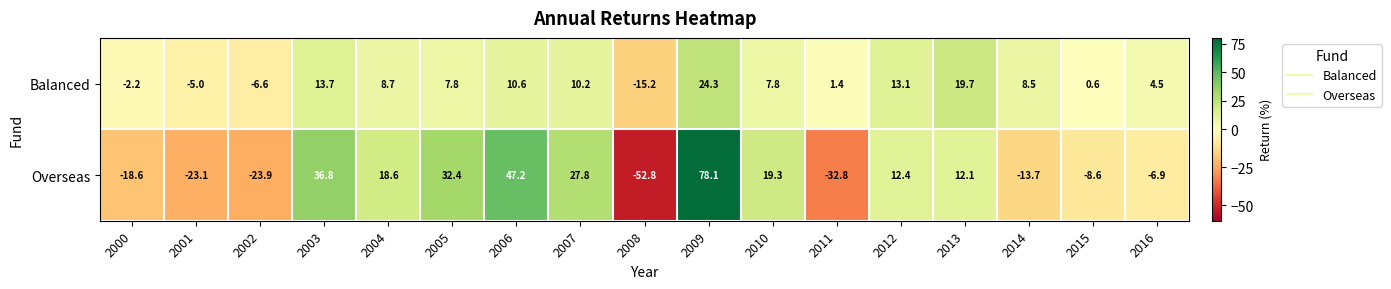

Which series has the largest total across all categories?

Overseas